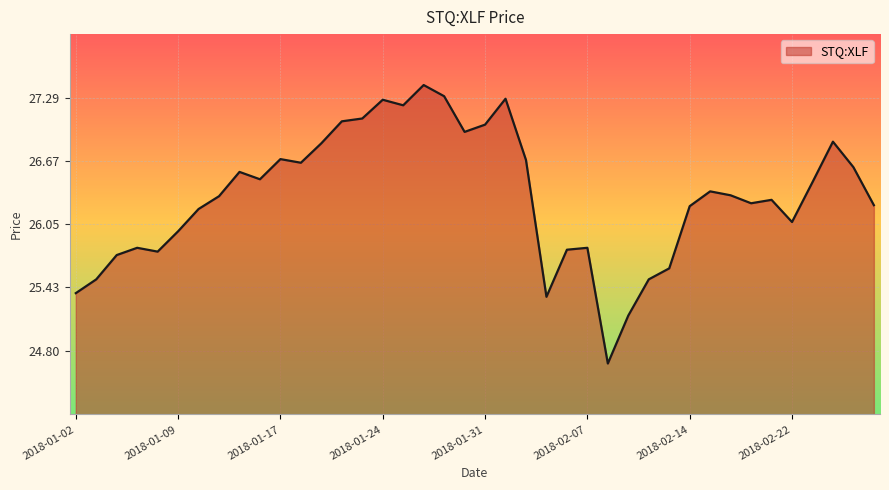

What is the difference between the maximum and minimum values?

2.7